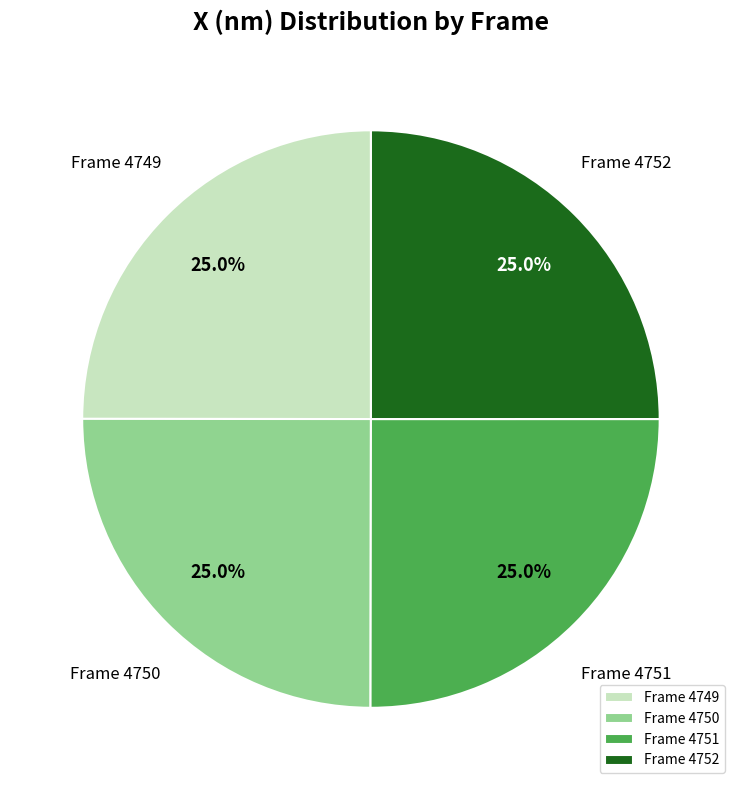

To the nearest percent, what is the average slice percentage?

25%